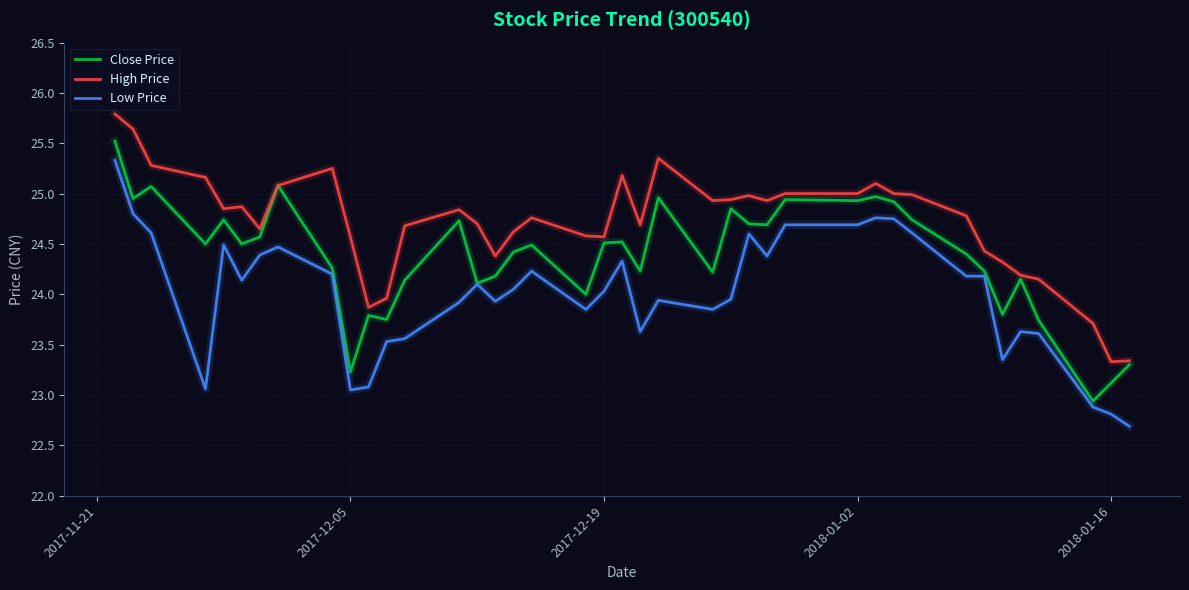

What is the greatest value displayed?

25.8